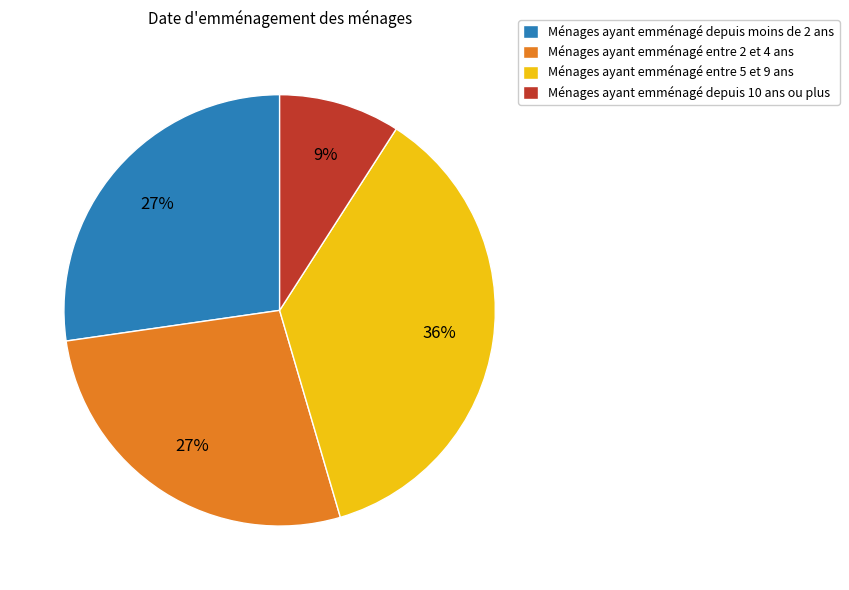

What is the largest slice in the pie chart?

Ménages ayant emménagé entre 5 et 9 ans